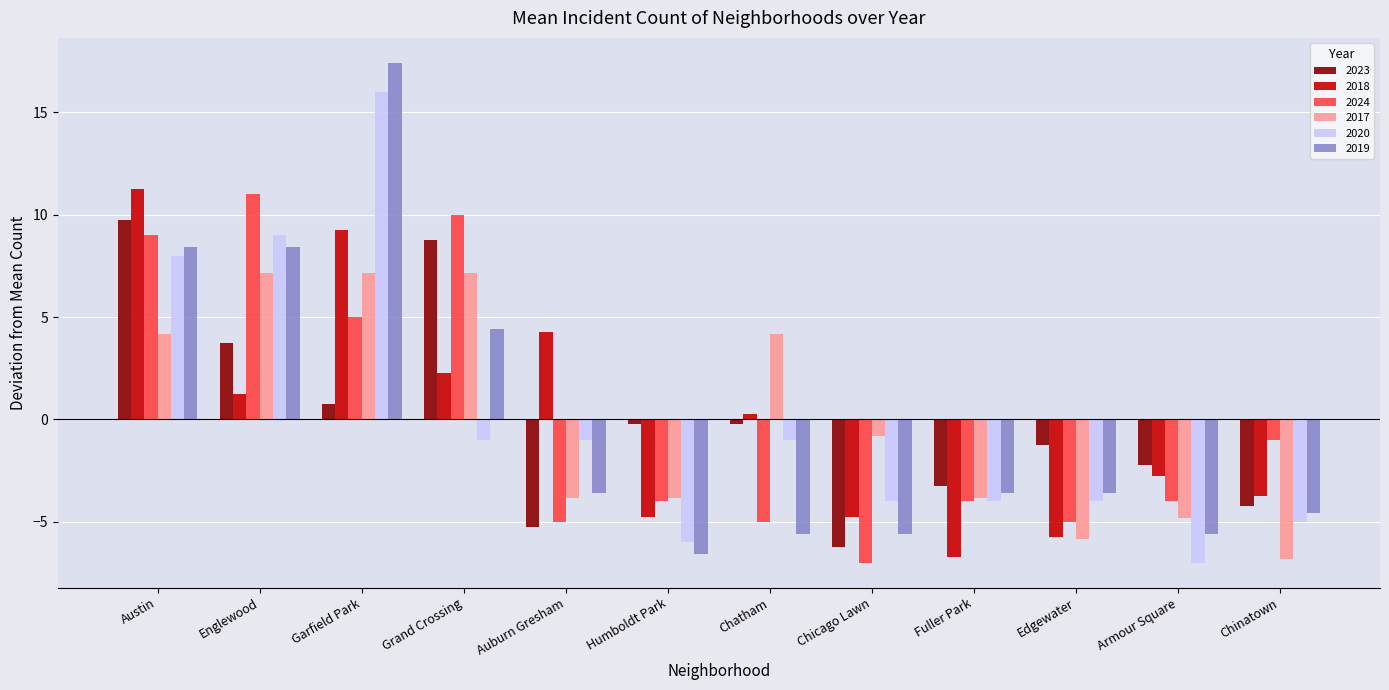

How many values in 2024 are below zero?

8